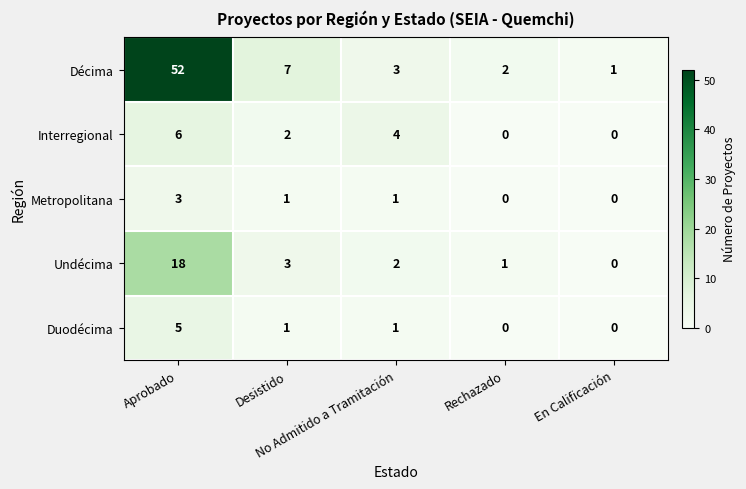

Rank the series by their maximum value, from highest to lowest.

Décima, Undécima, Interregional, Duodécima, Metropolitana